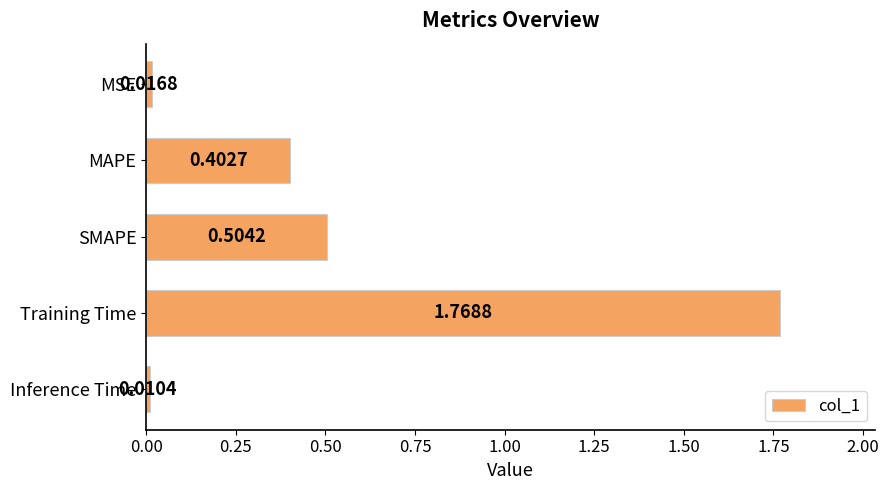

How many bars are there in total?

5